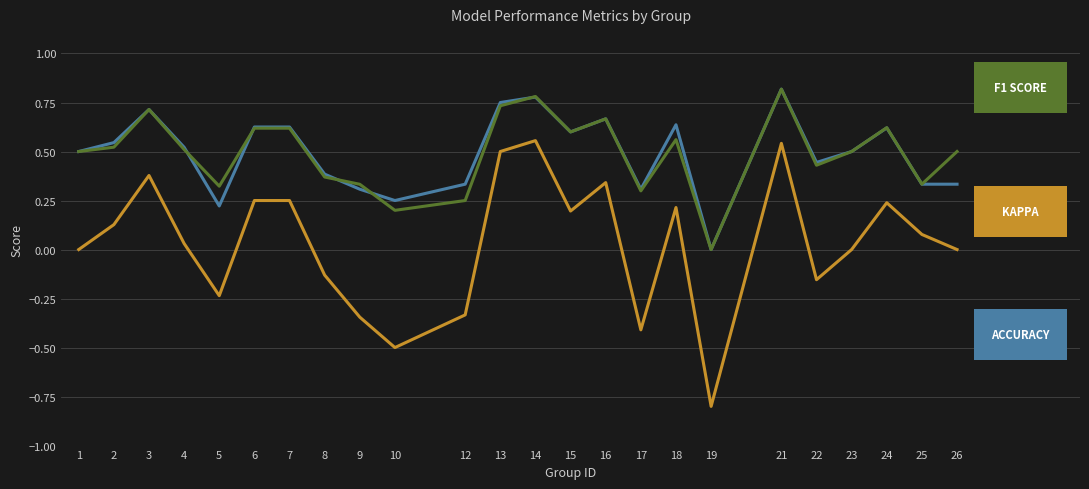

Which label corresponds to the smallest value in the chart?

19